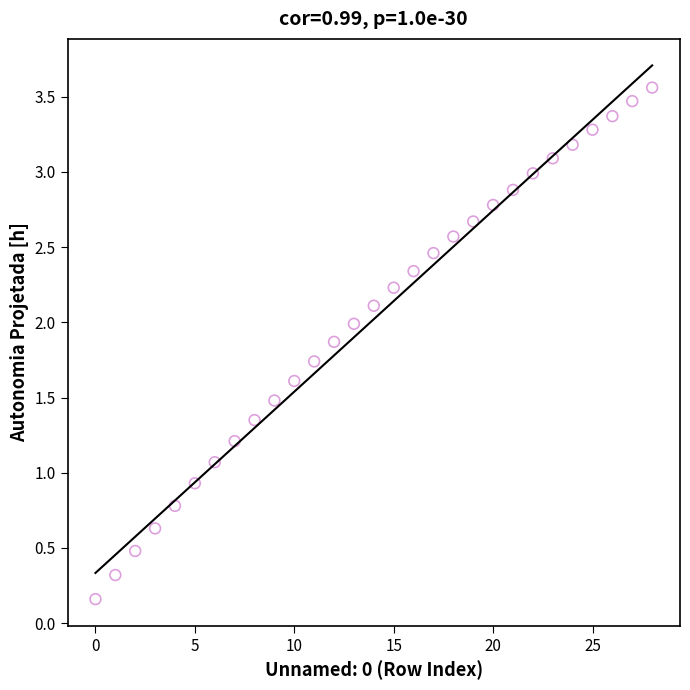

What is the range of Y values (max minus min)?

3.4